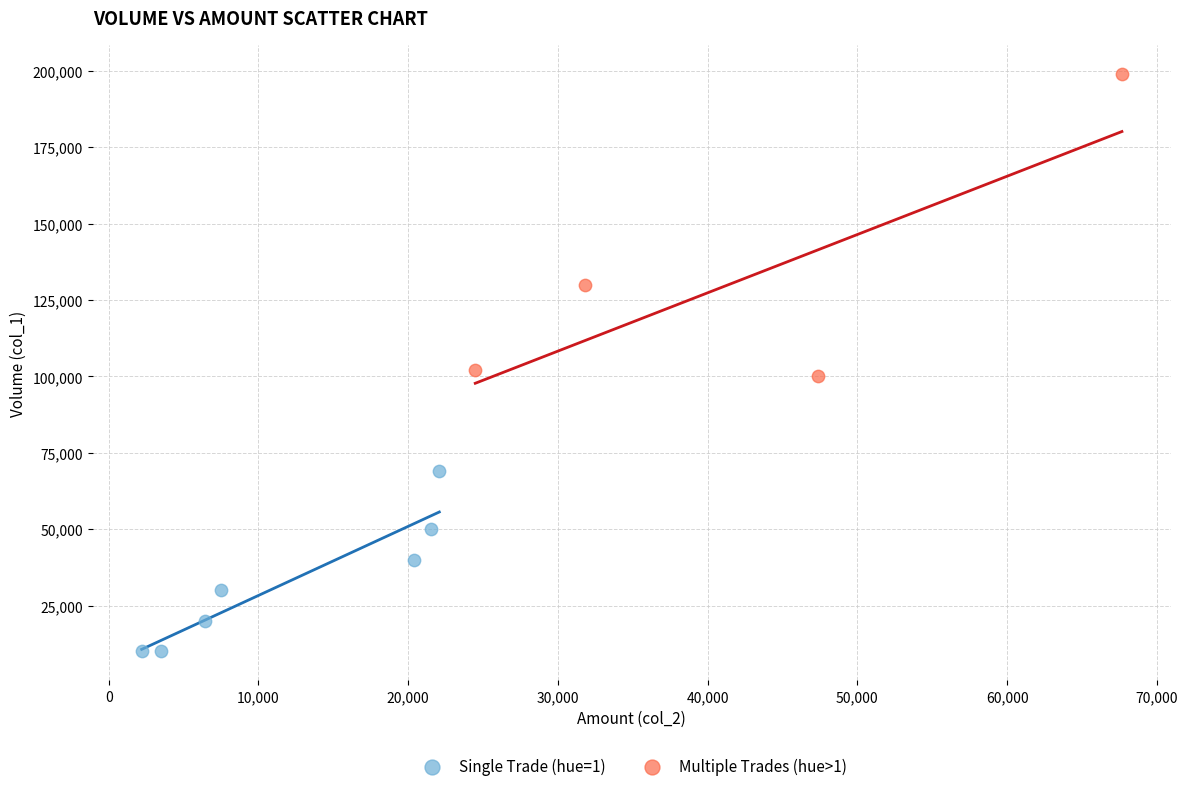

Which series has the largest Y range (max minus min)?

Multiple Trades (hue>1)